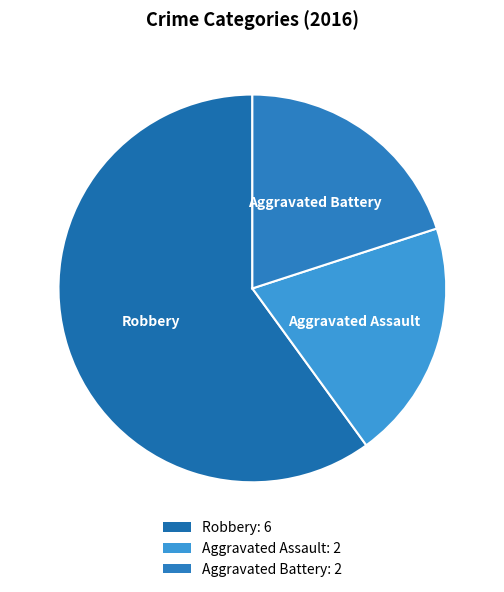

Is there any slice that represents more than half of the pie?

Yes